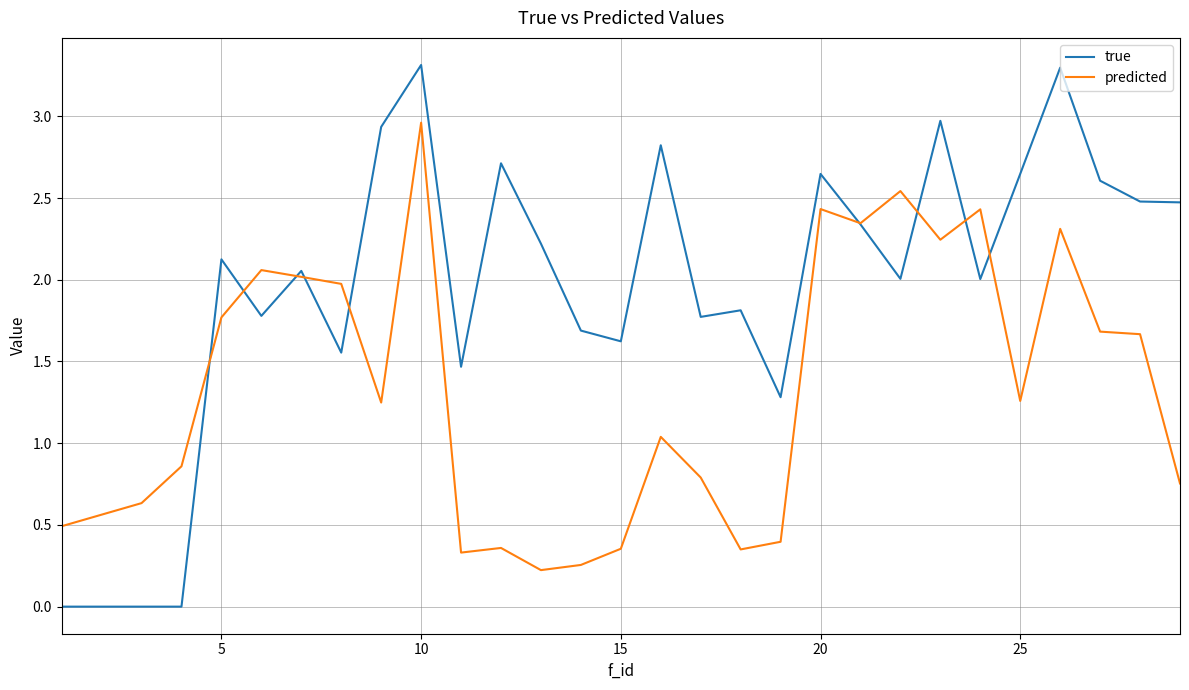

Which series ends up on top after the final intersection of true and predicted?

true